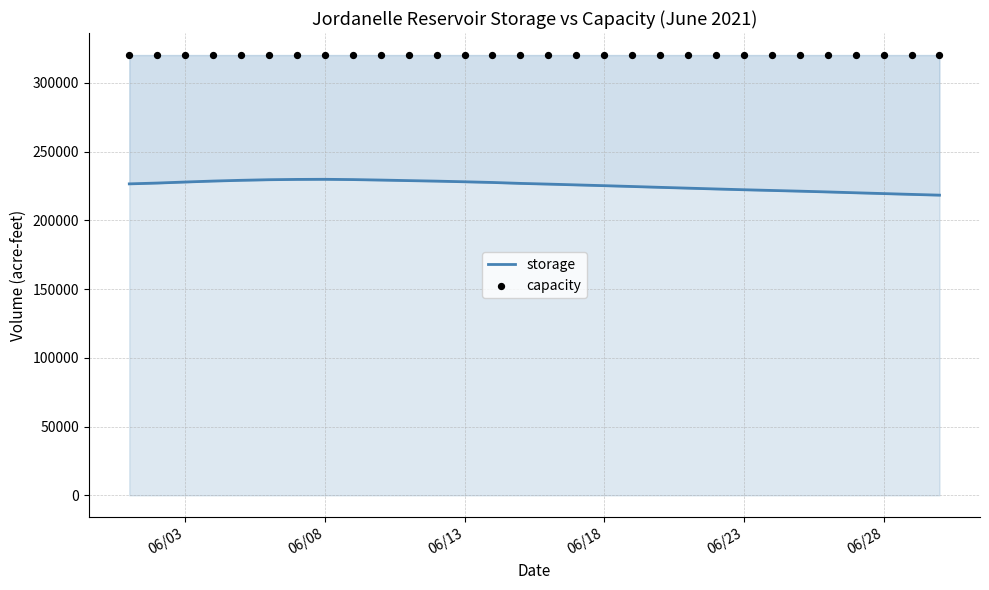

Which series has the widest spread of Y values?

storage